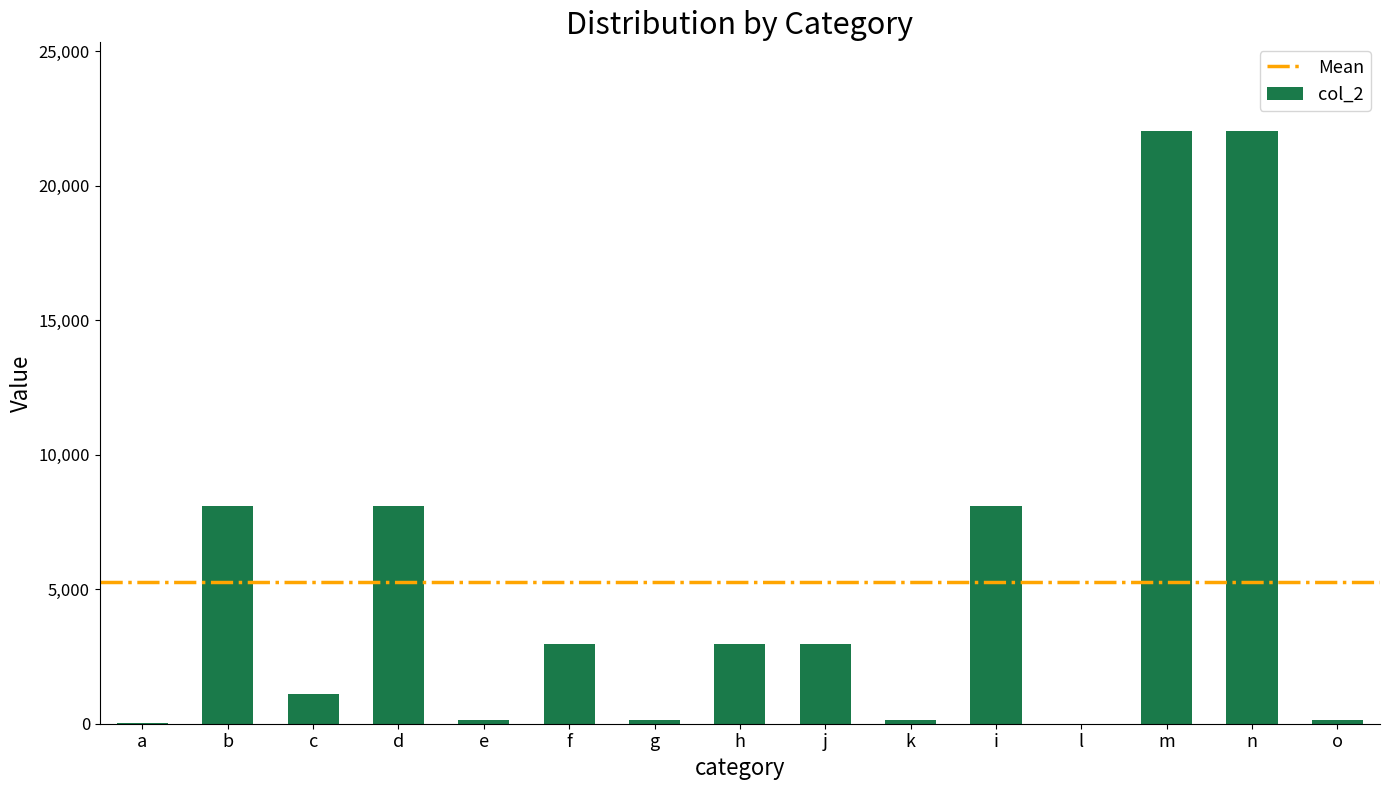

Where does the data first go above 2980?

b